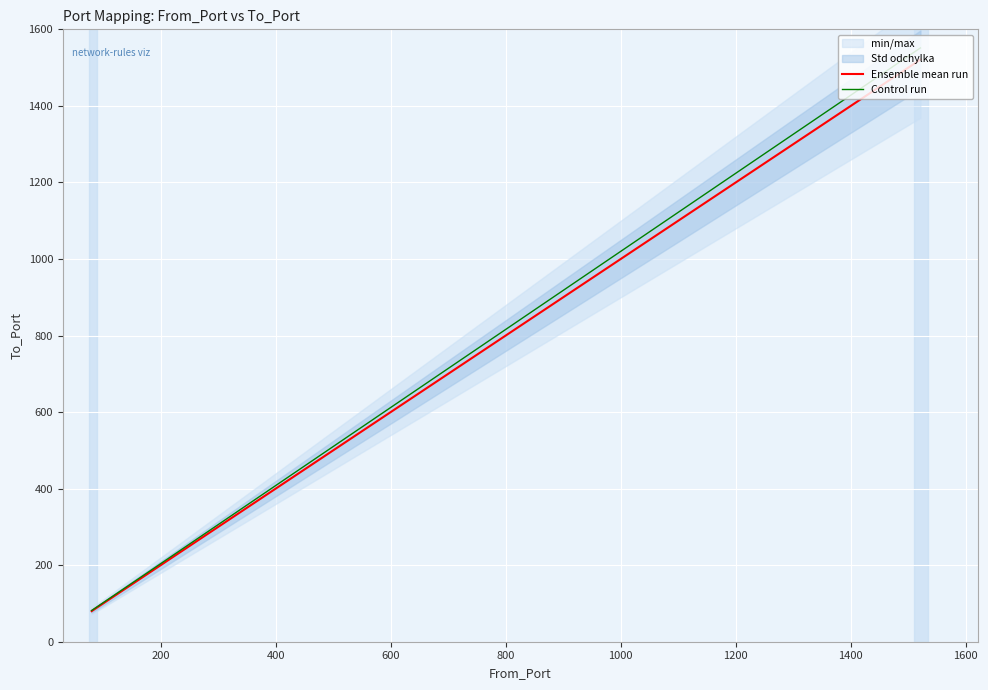

Between 0 and 400, which series saw the biggest shift?

Control run